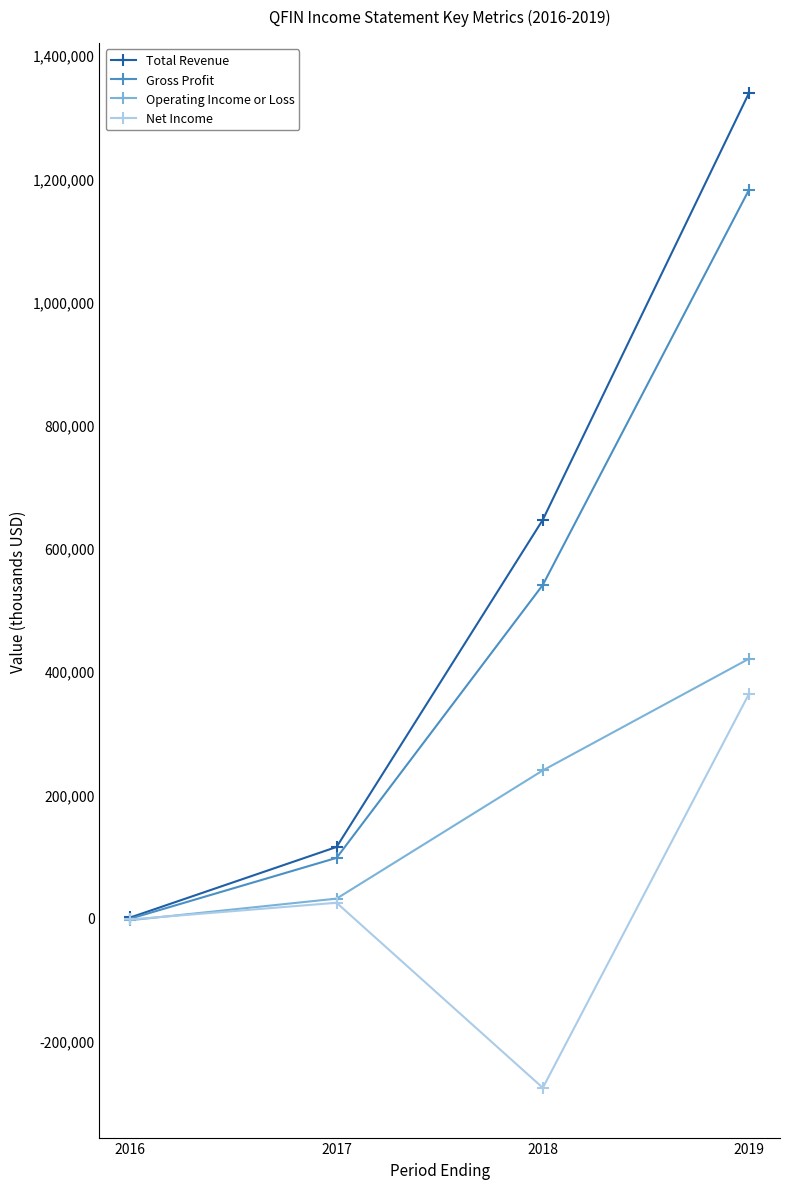

Which series has the widest spread of values?

Total Revenue